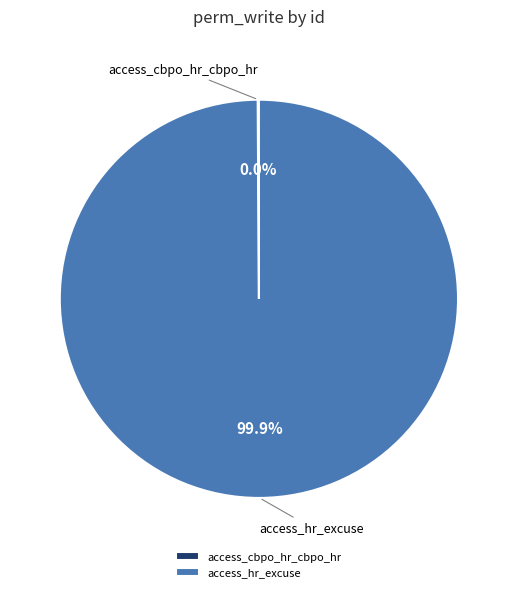

To the nearest percent, what is the difference between the largest and smallest slice percentages?

100%